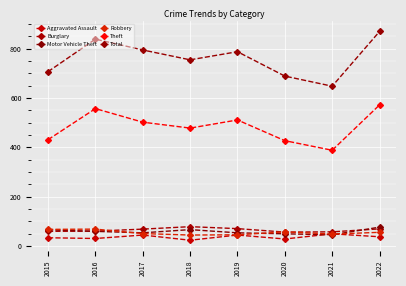

What is the average value of the Robbery series?

54